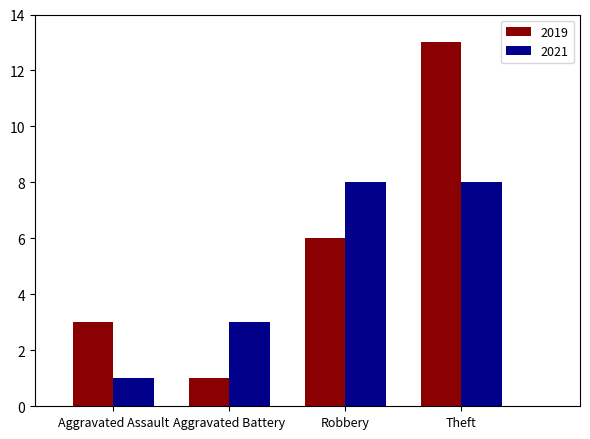

Which series has the widest spread of values?

2019